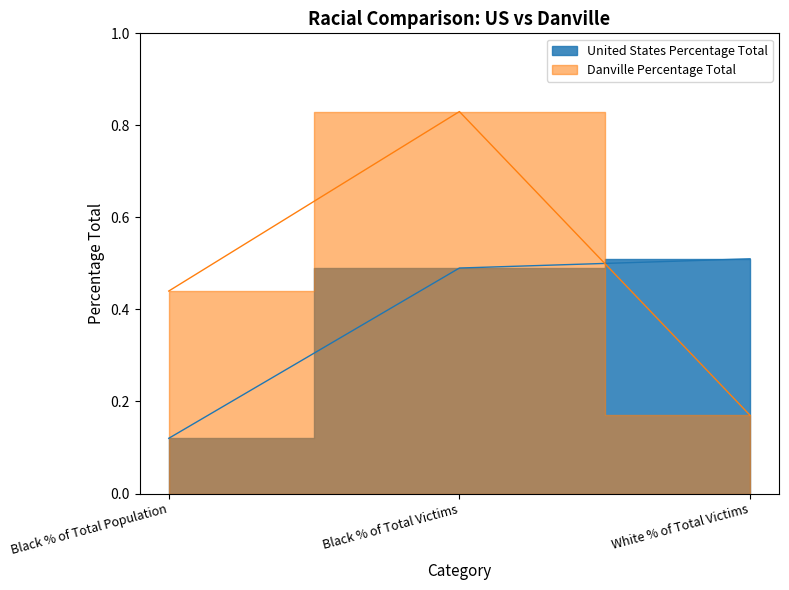

What is the total value across all series at Black % of Total Population?

0.6